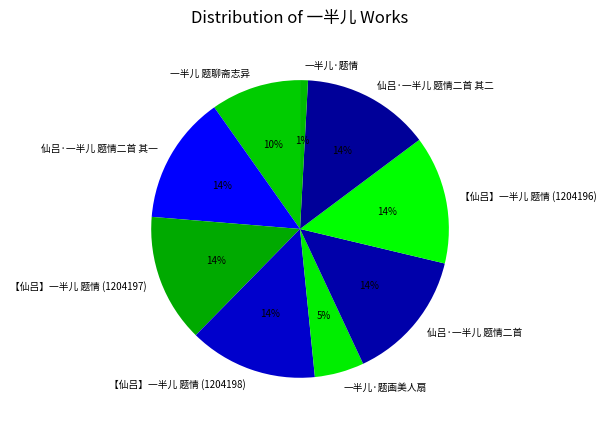

How many slices are in this pie chart?

9